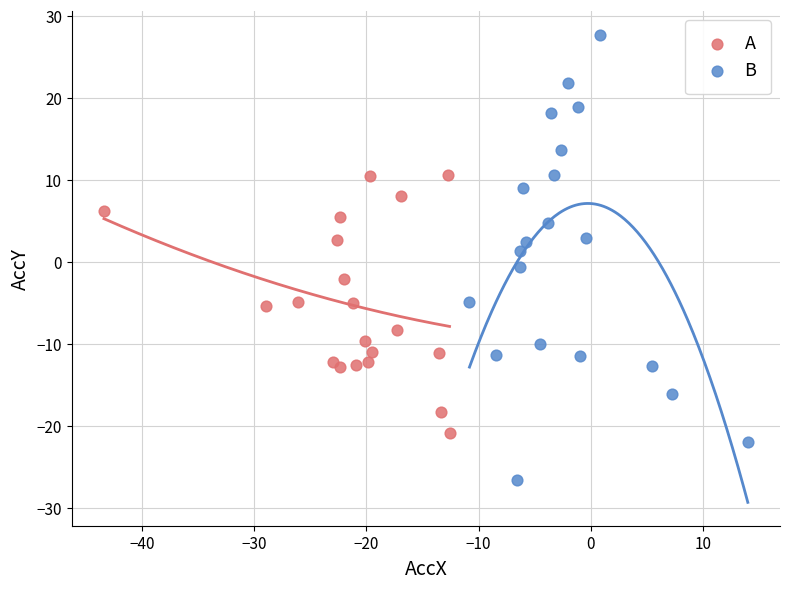

Which series has the largest Y range (max minus min)?

B